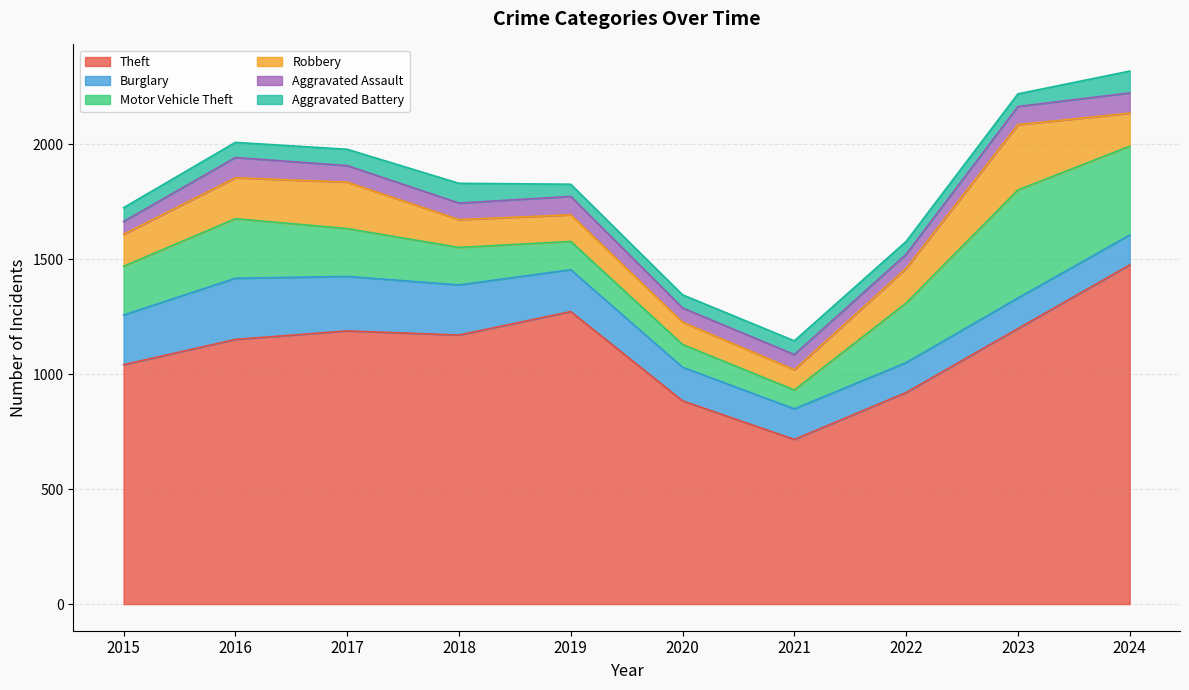

What is the difference between the Motor Vehicle Theft values at 2019 and 2021?

41